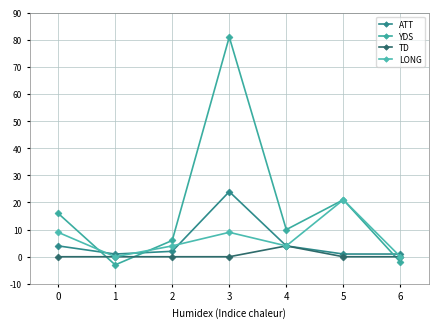

How many lines are shown in the chart?

4